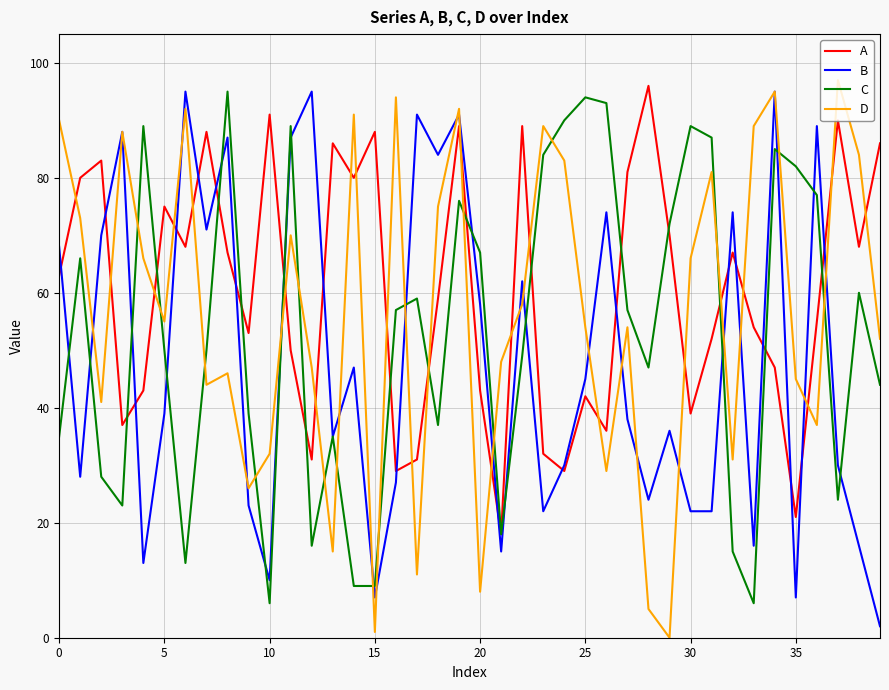

What is the difference between the maximum and minimum values in the D series?

97